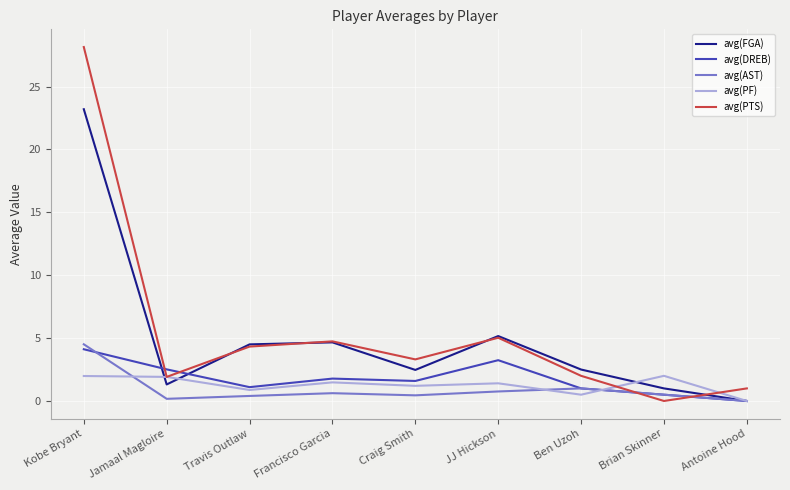

What are all the series names shown in the legend?

avg(FGA), avg(DREB), avg(AST), avg(PF), avg(PTS)